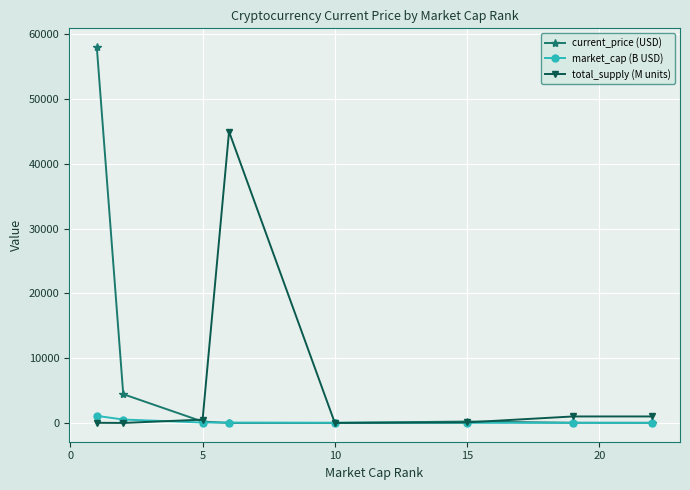

Which series has the largest range (max minus min)?

current_price (USD)